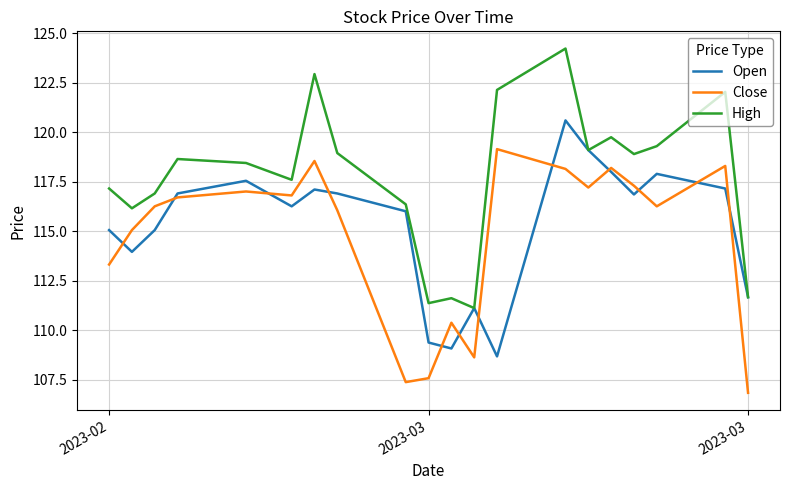

Which series has the largest range (max minus min)?

High